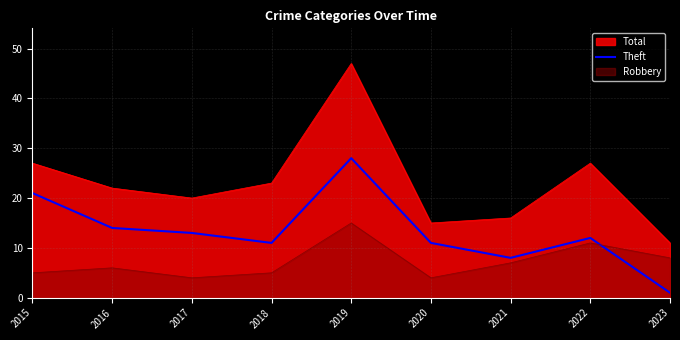

Is the value of Robbery at 2021 greater than the value of Theft at 2022?

No